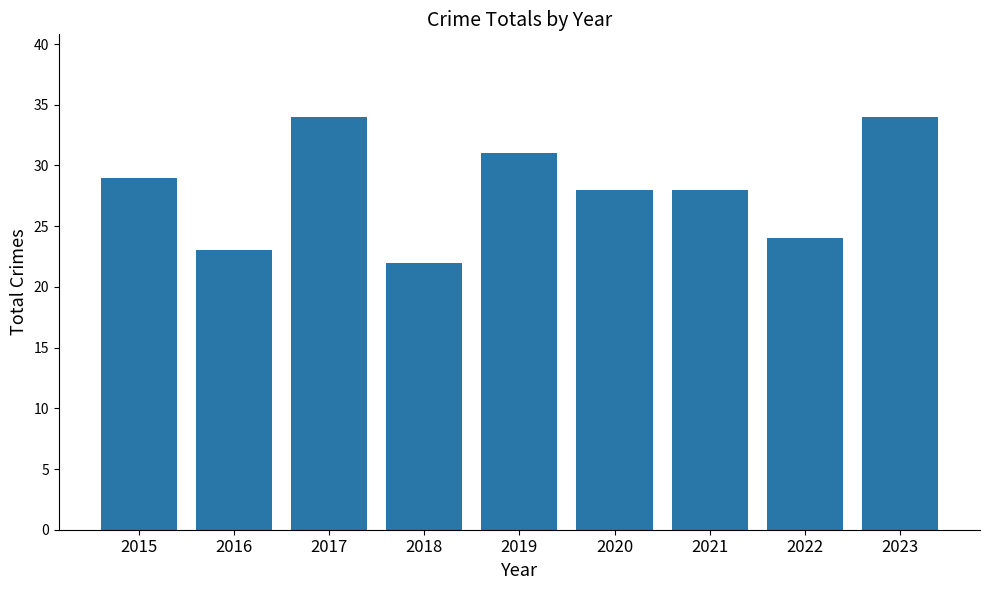

Reading left to right, extract all data points from this chart.

2015=29	2016=23	2017=34	2018=22	2019=31	2020=28	2021=28	2022=24	2023=34